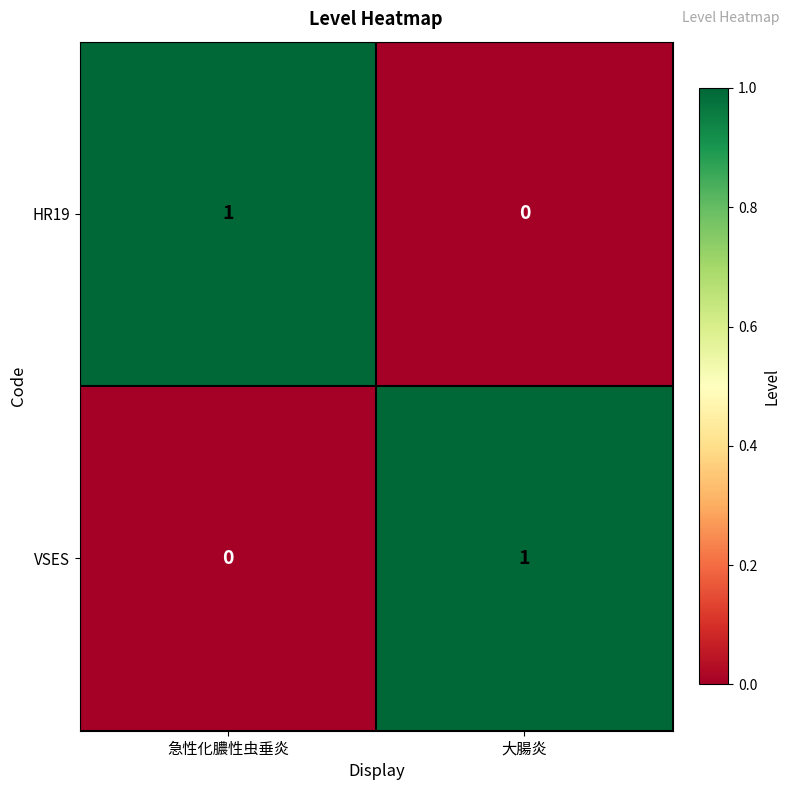

At which label is HR19 closest to 0?

大腸炎